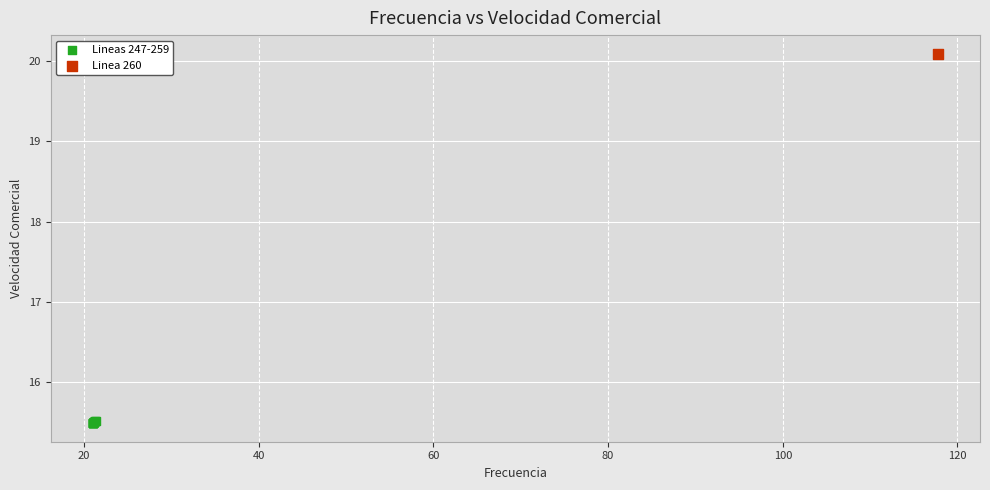

What are all the series names shown in the legend?

Lineas 247-259, Linea 260